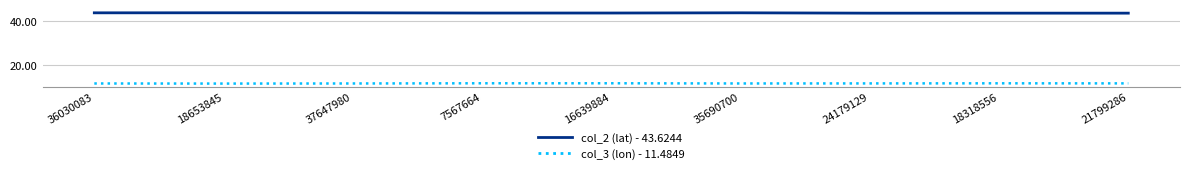

True or false: col_2 (lat) - 43.6244 and col_3 (lon) - 11.4849 intersect in this chart.

False